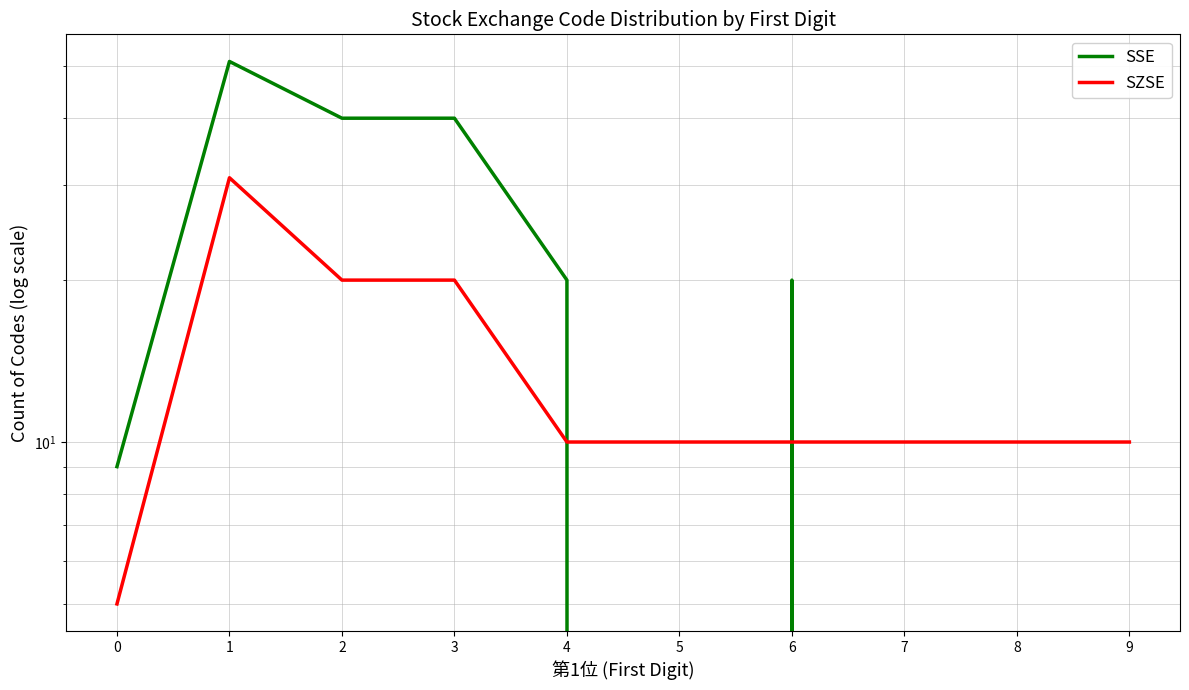

Reading left to right, extract all data points from this chart.

SSE: 9	51	40	40	20	0	20	0	0	0
SZSE: 5	31	20	20	10	10	10	10	10	10